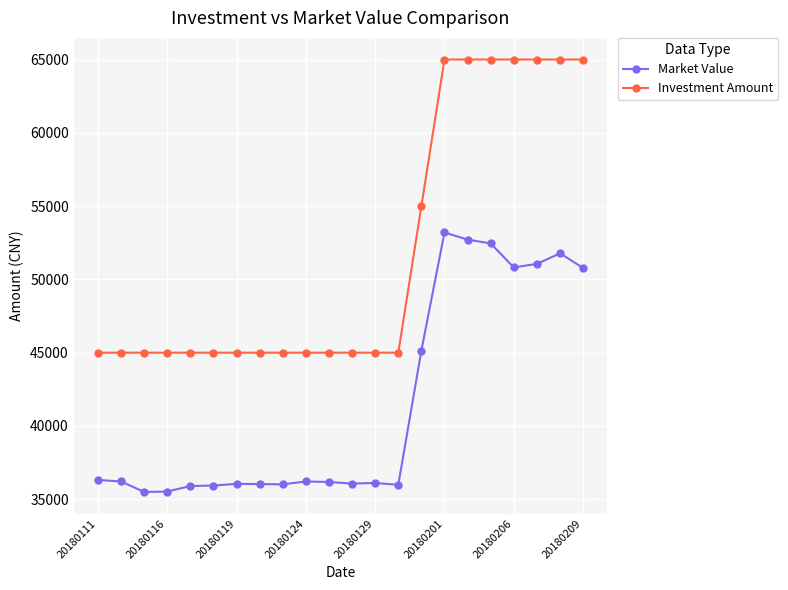

What is the sum of all Investment Amount values?

1140000.0